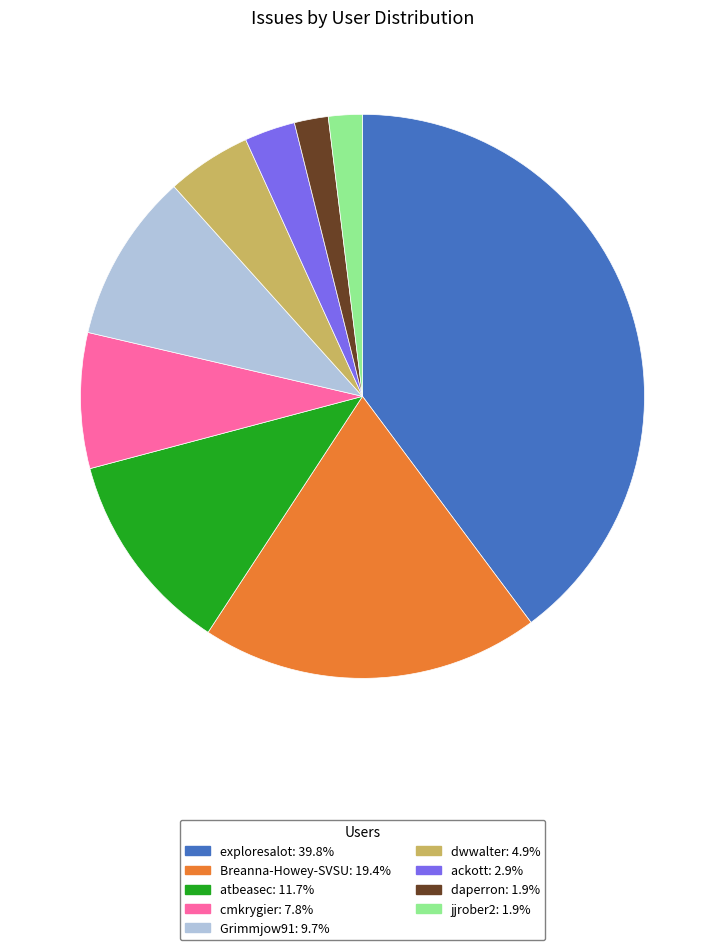

Between atbeasec and exploresalot, which is larger?

exploresalot